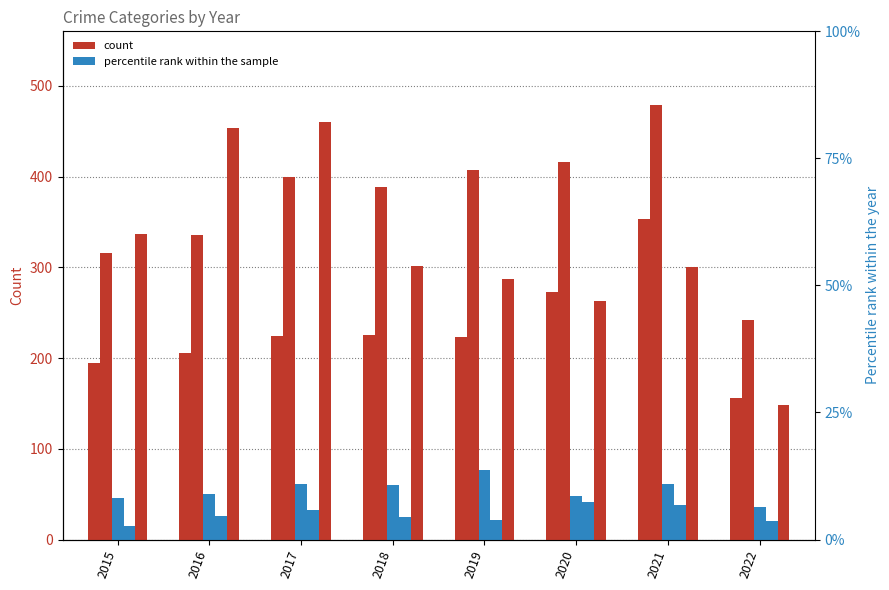

What is the difference between the second highest and minimum values in the Aggravated Battery series?

174